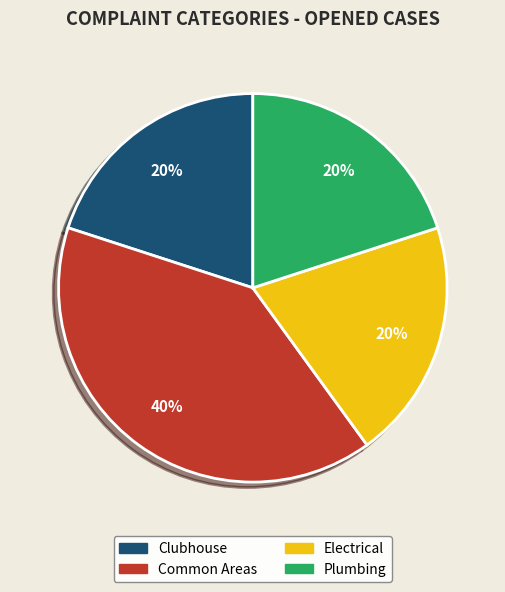

What is the largest slice in the pie chart?

Common Areas